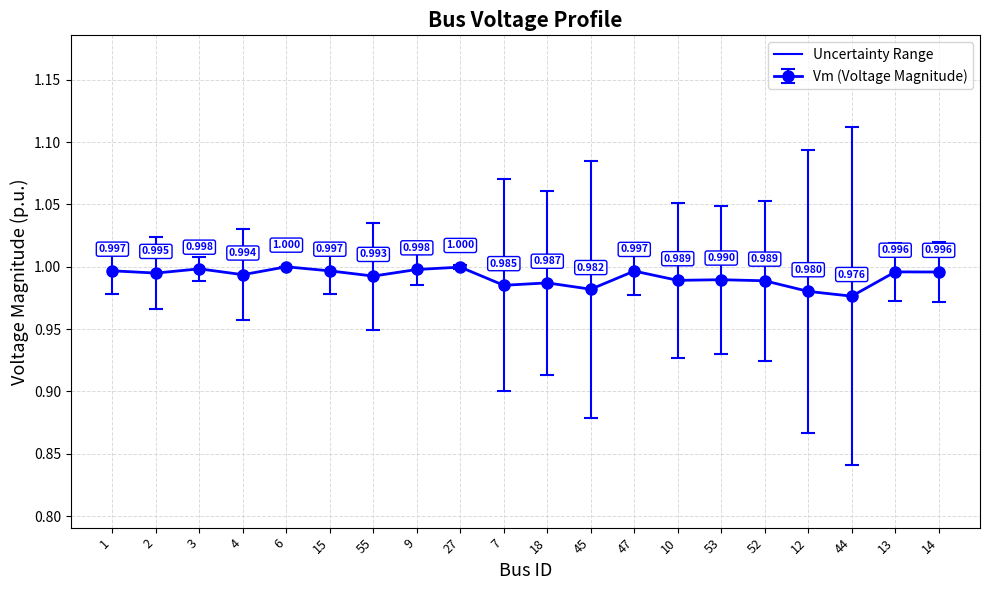

True or false: the data has more than 1 interior local peaks.

True